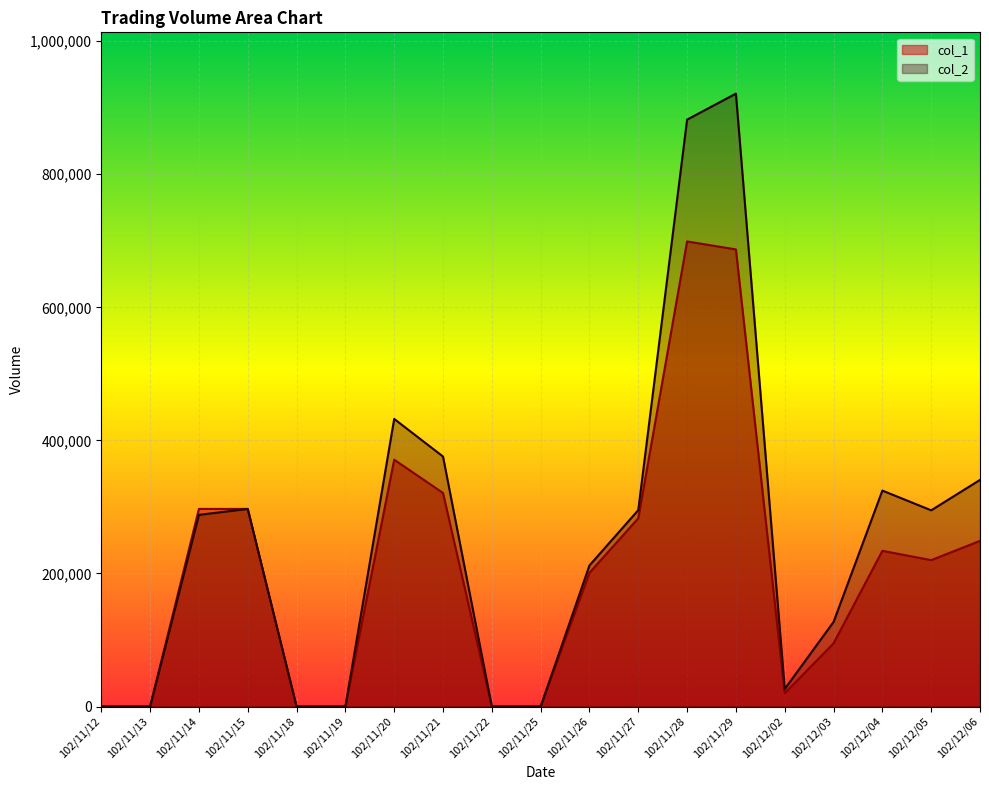

Is the value of col_1 at 102/12/04 greater than the value of col_2 at 102/11/18?

Yes